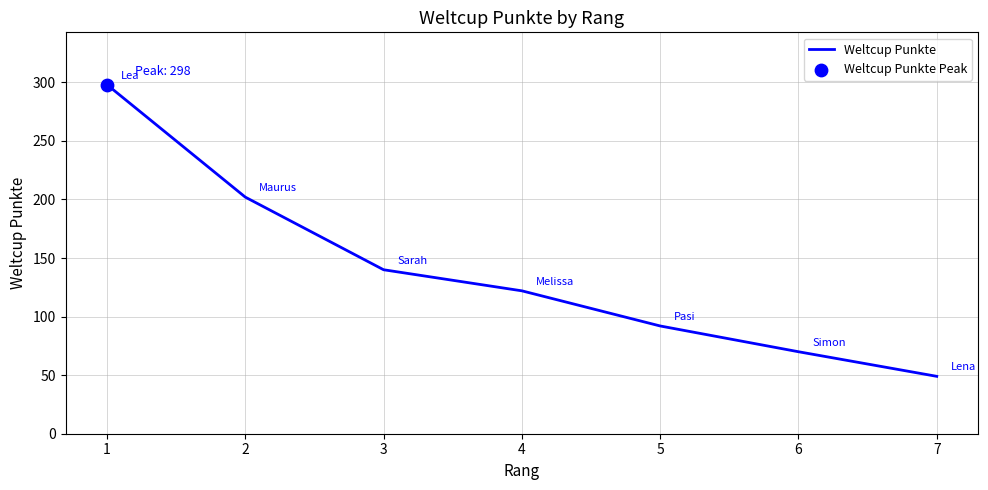

What is the ratio of the value at 3 to the value at 6?

2.0